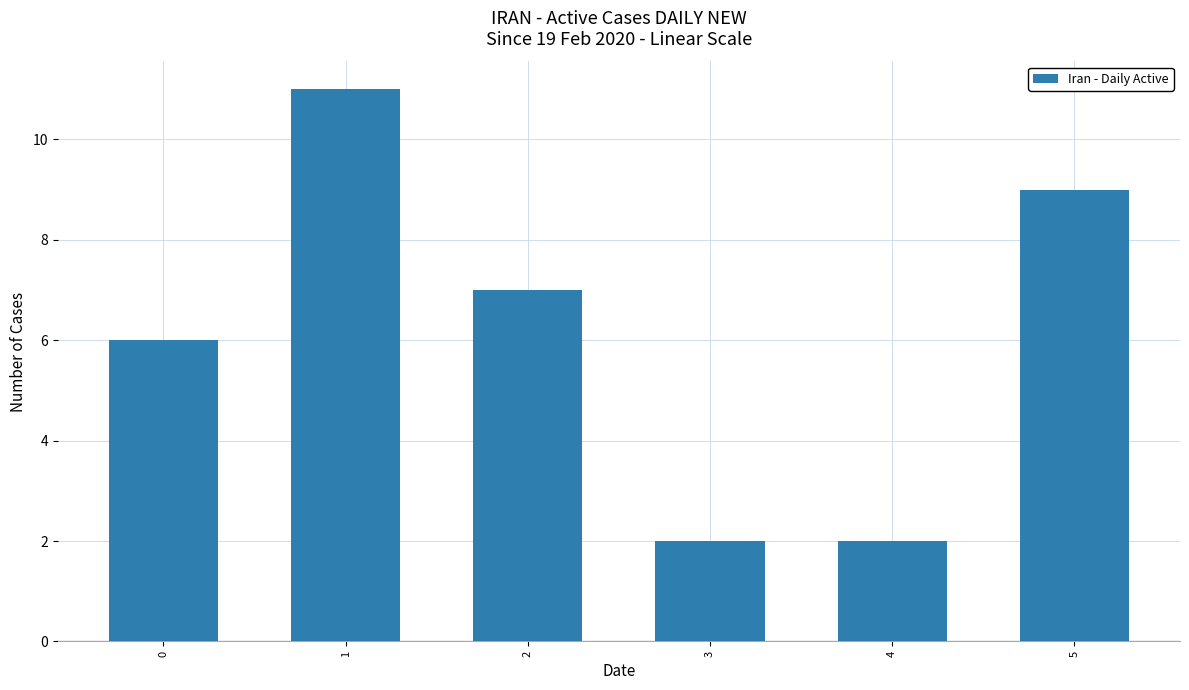

What is the difference between the second highest and minimum values?

7